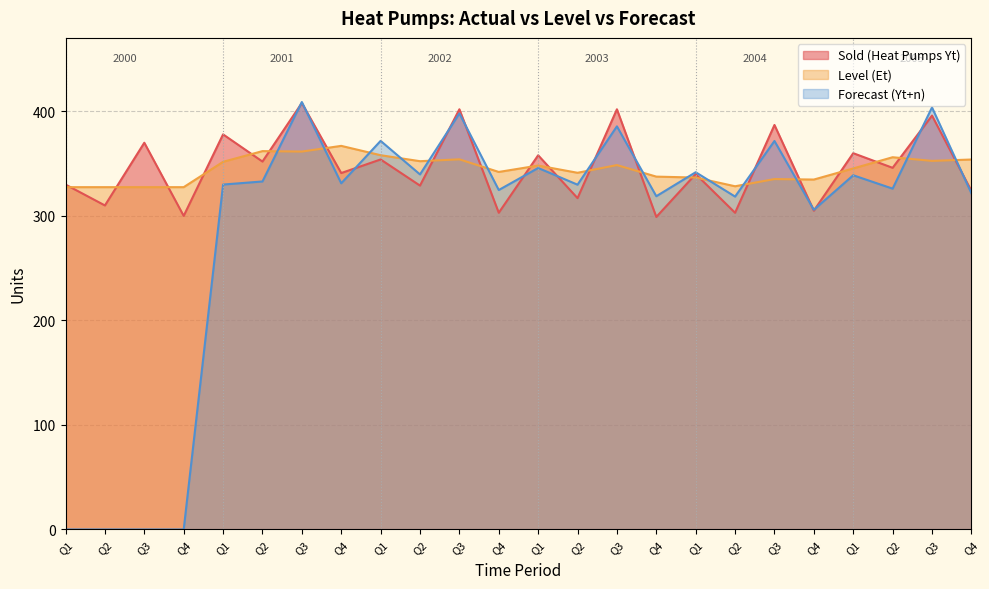

True or false: Sold (Heat Pumps Yt) and Forecast (Yt+n) intersect in this chart.

True